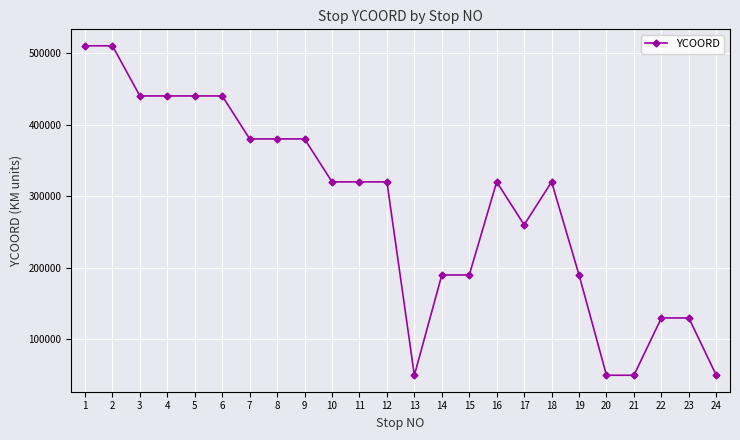

What is the difference between the values at 20 and 4?

390000